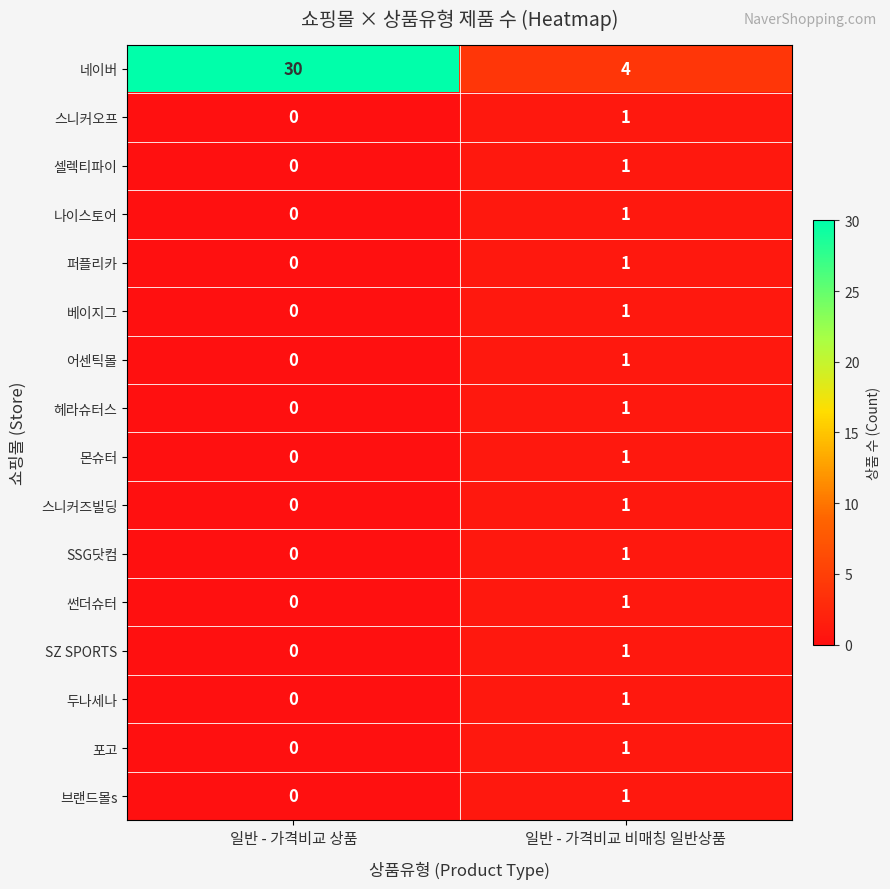

Which category has the highest value in the 두나세나 series?

일반 - 가격비교 비매칭 일반상품